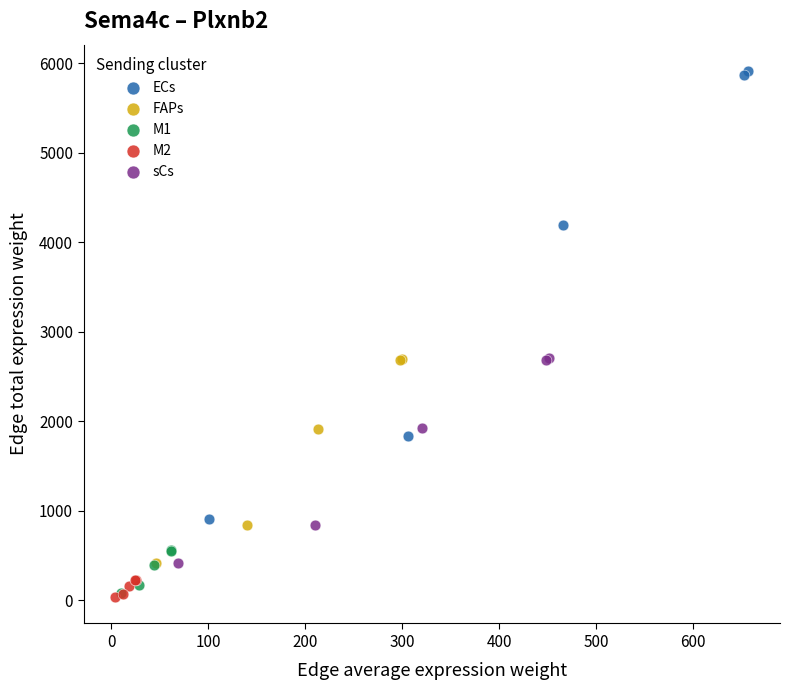

Which series reaches the maximum Y coordinate?

ECs